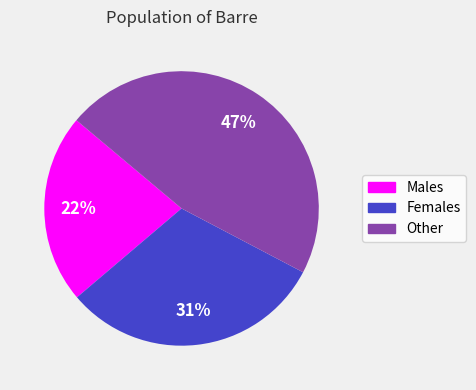

How many slices are in this pie chart?

3